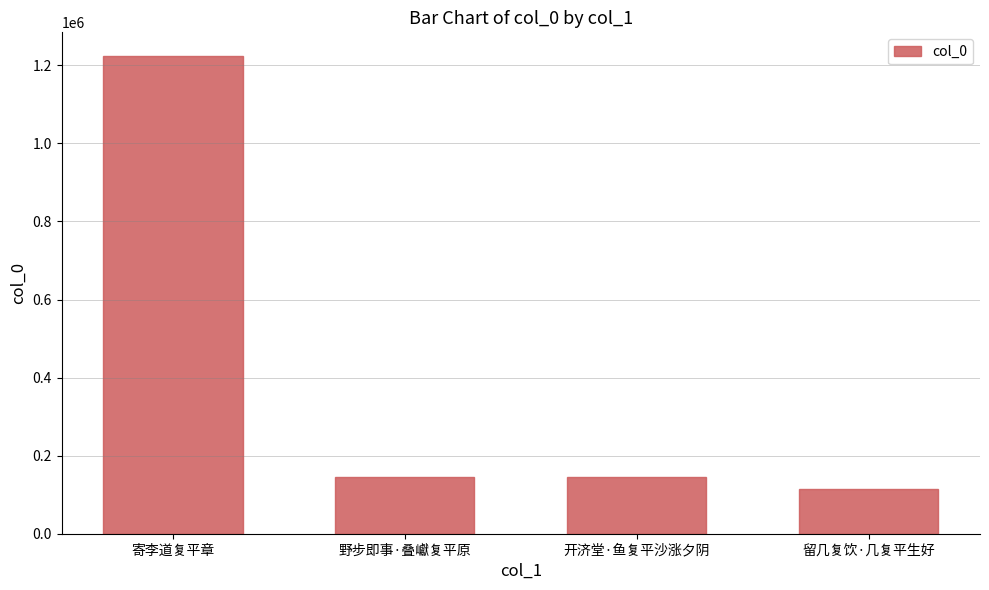

At which category does the chart reach its minimum across all series?

留几复饮·几复平生好